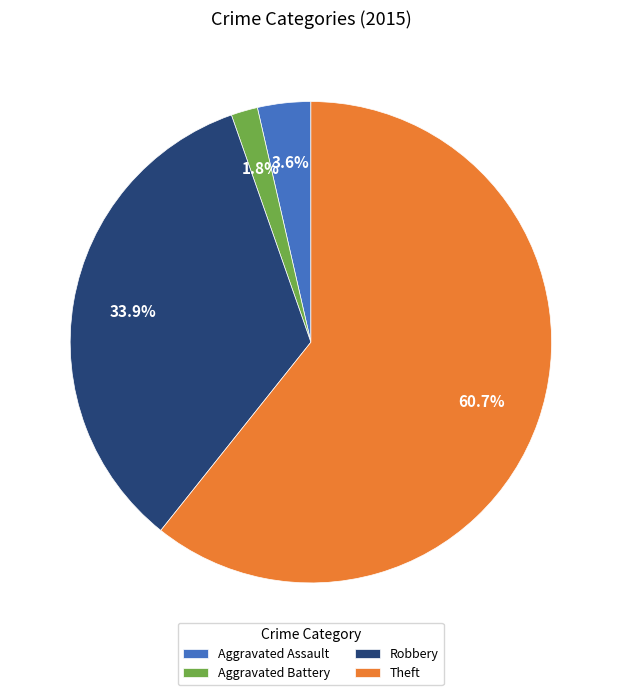

Do Robbery and Aggravated Battery together represent more than half of the pie?

No